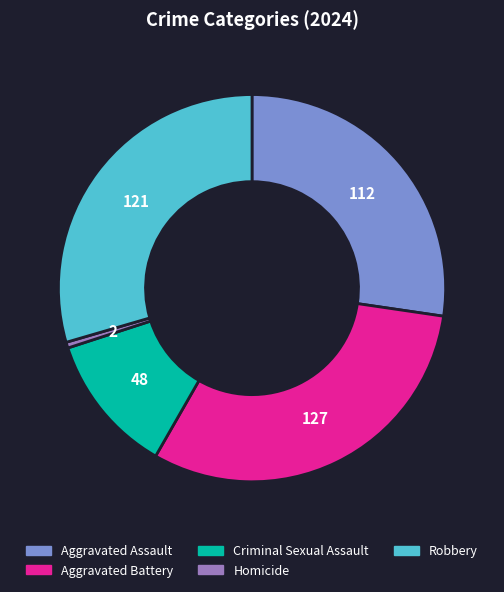

Does Aggravated Assault account for over 50% of the chart?

No